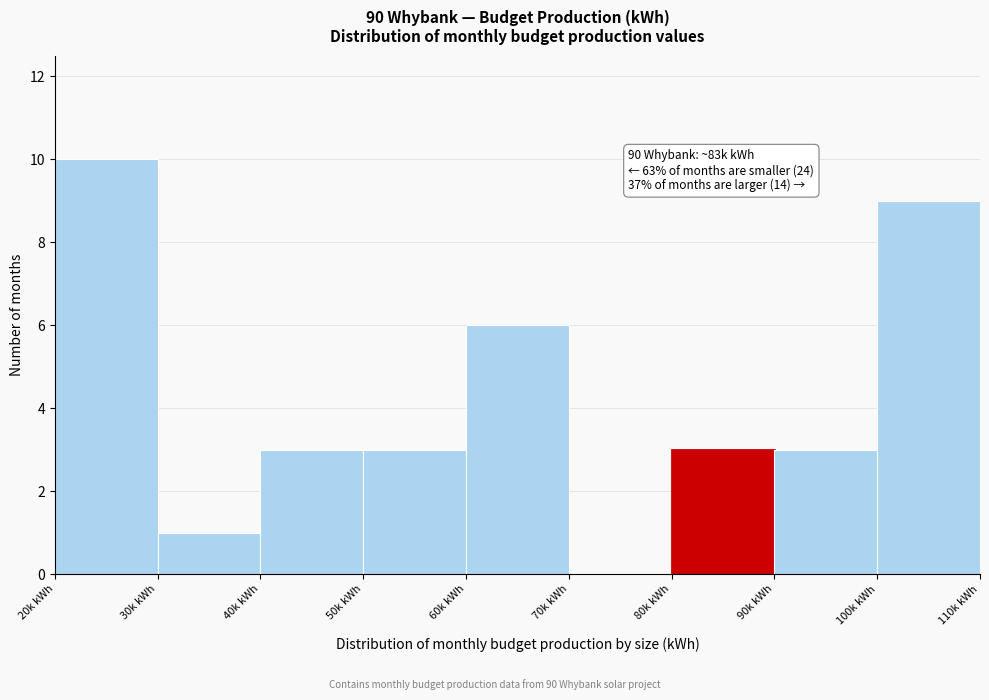

Reading left to right, transcribe all the data shown in this chart.

20k kWh=10	30k kWh=1	40k kWh=3	50k kWh=3	60k kWh=6	70k kWh=0	80k kWh=3	90k kWh=3	100k kWh=9